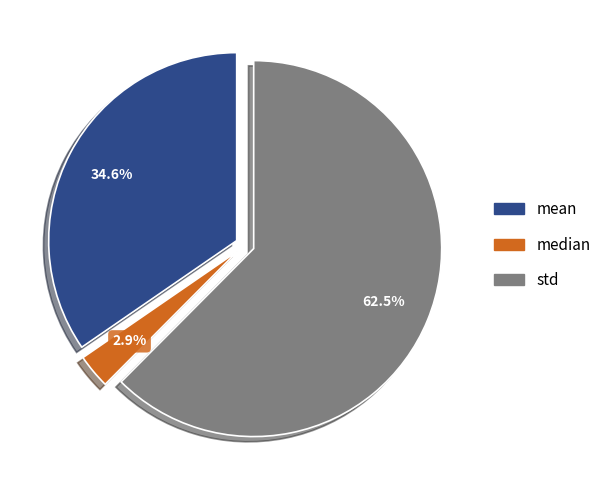

Is there any slice that represents more than half of the pie?

Yes